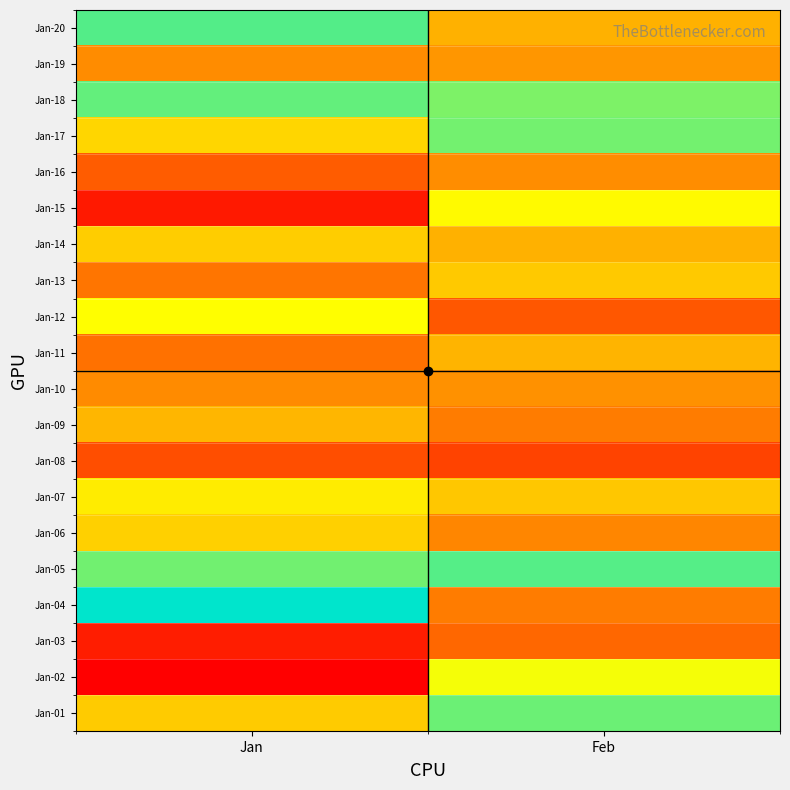

What is the maximum value shown in the chart?

241607624